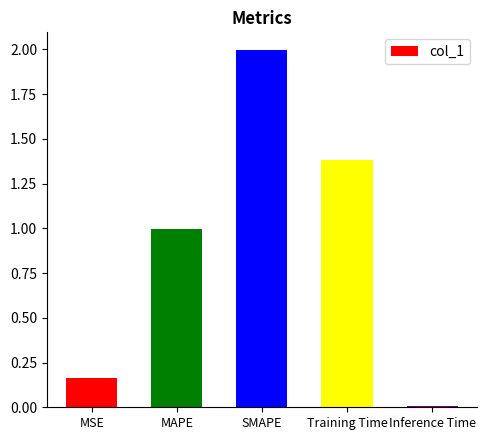

Which label corresponds to the smallest value in the chart?

Inference Time